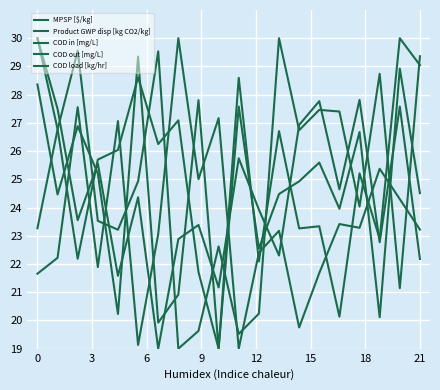

Does the chart display data point markers on the line(s)?

No